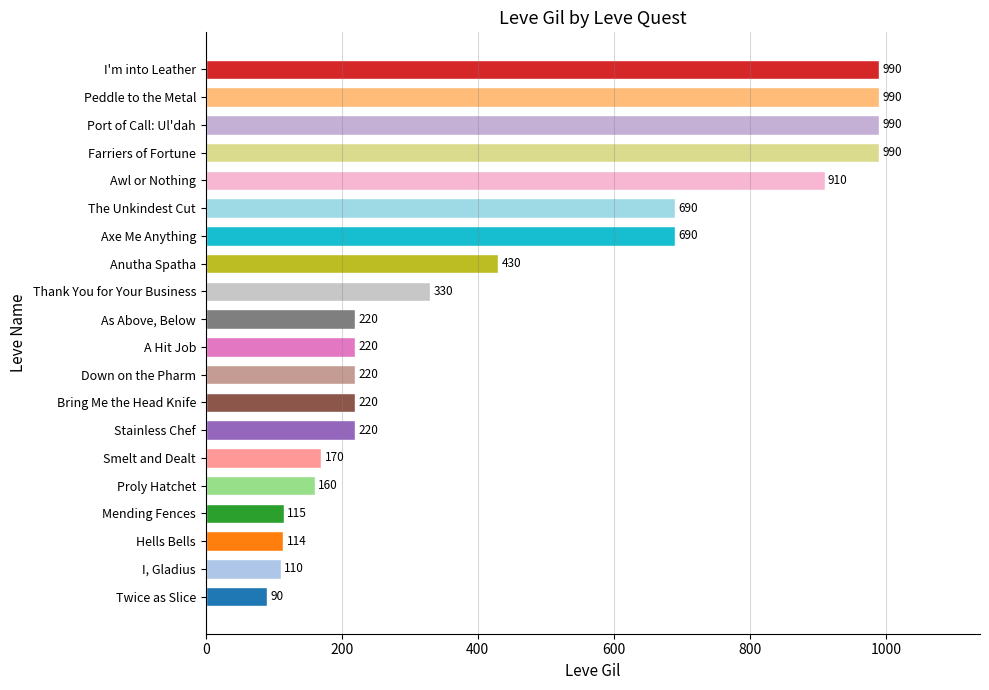

What value does the data have at Awl or Nothing, to the nearest 50?

900